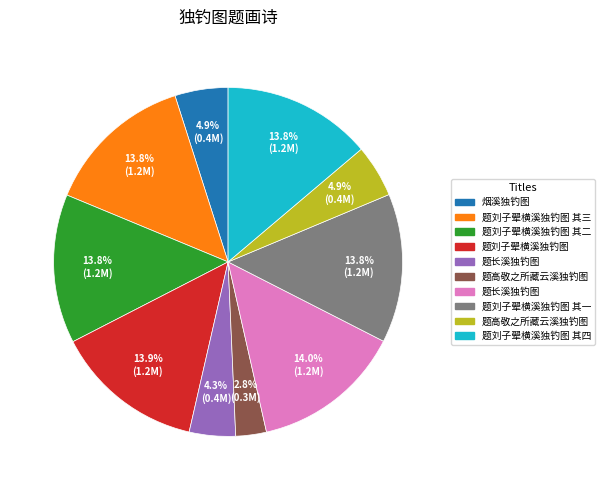

Count the number of slices in the pie.

10